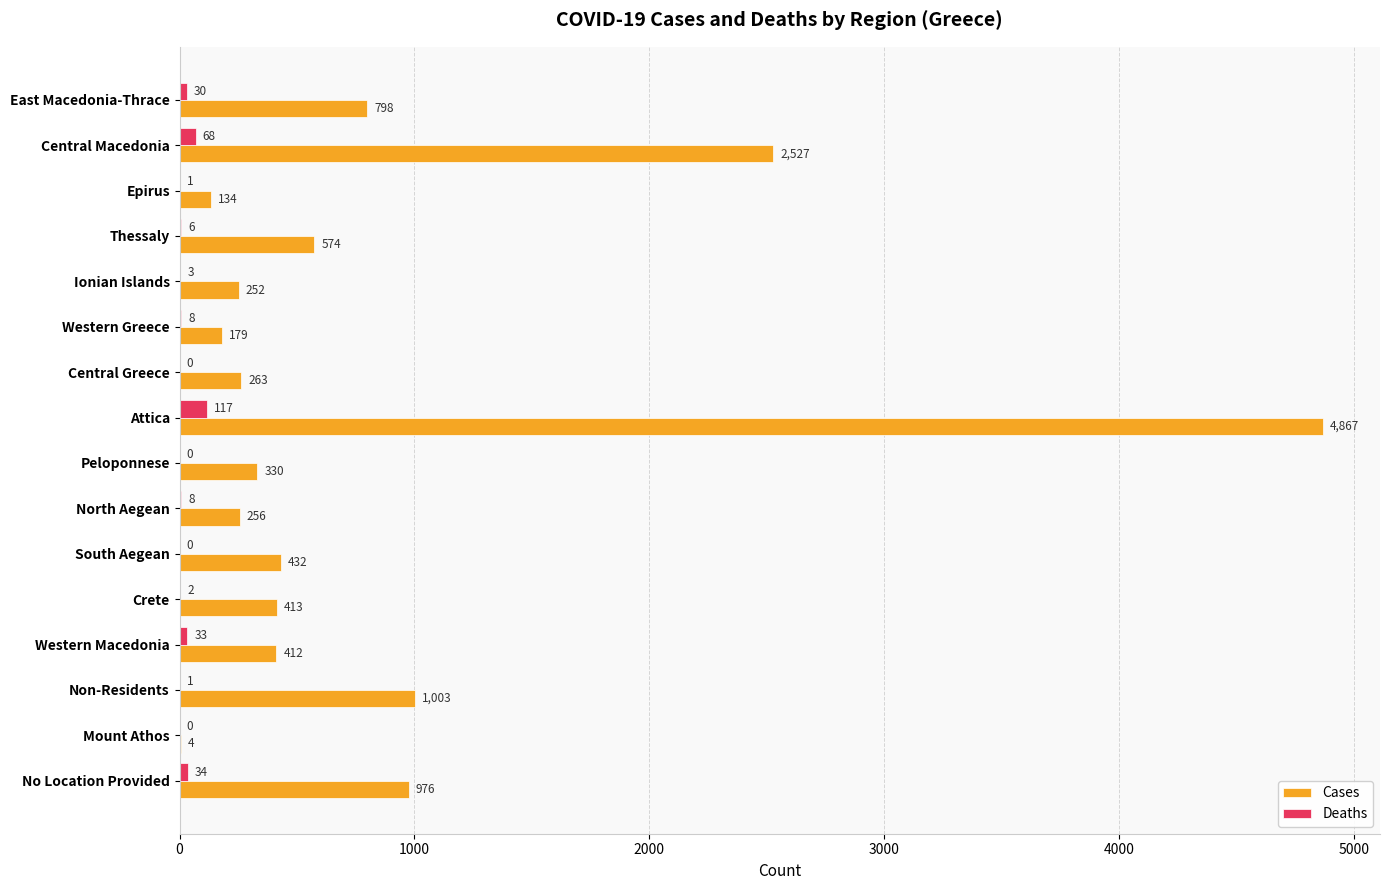

At which category is the sum across all series the highest?

Attica